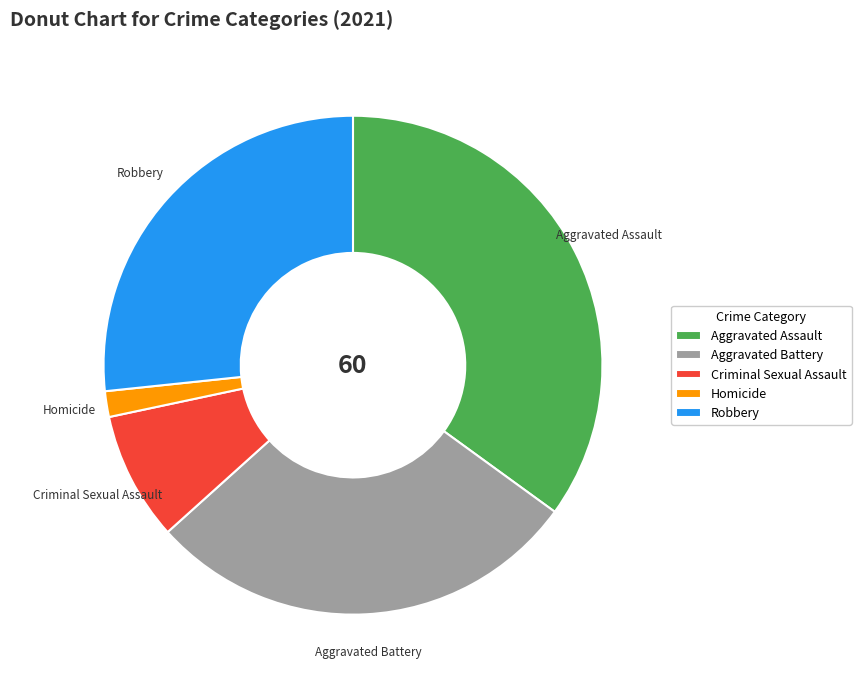

Is it true that Aggravated Assault is 49% of the pie?

False